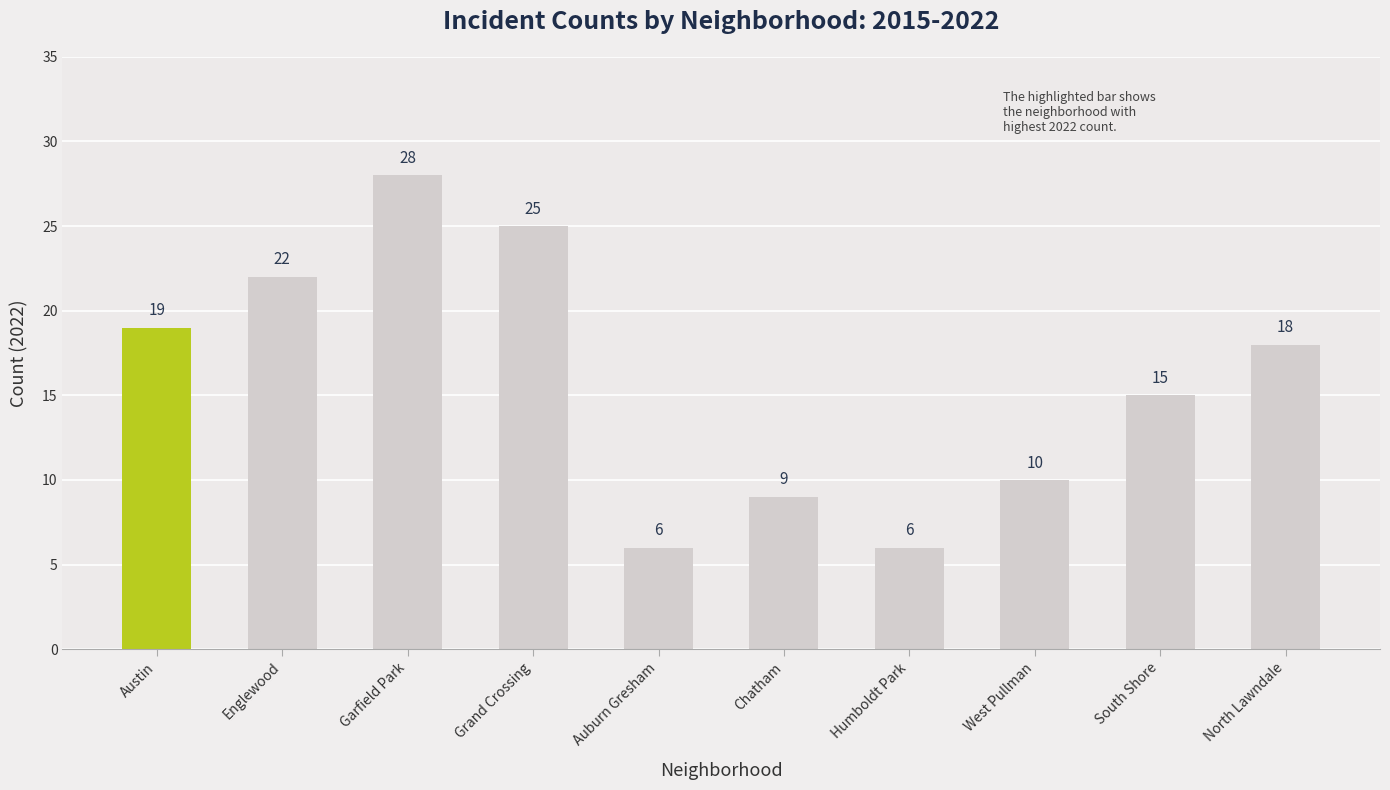

At which category does the chart reach its peak across all series?

Garfield Park